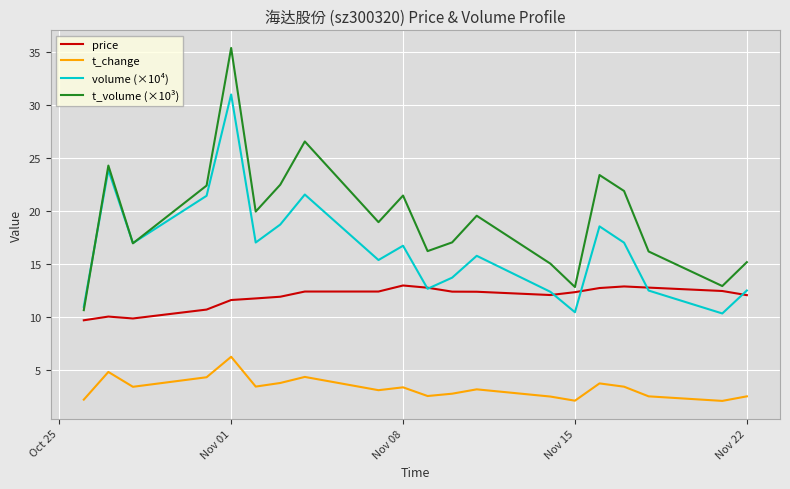

List the series in order of their overall mean, highest first.

t_volume (×10³), volume (×10⁴), price, t_change